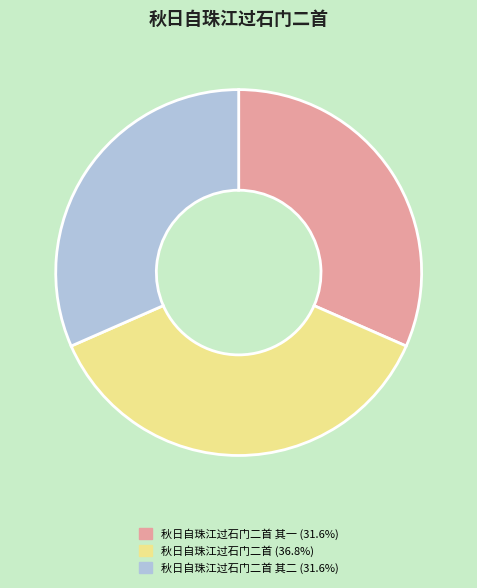

How many slices are in this pie chart?

3